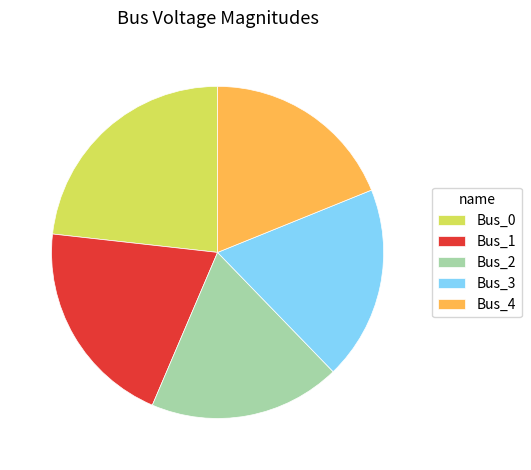

True or false: Bus_2 accounts for 19% of the total.

True